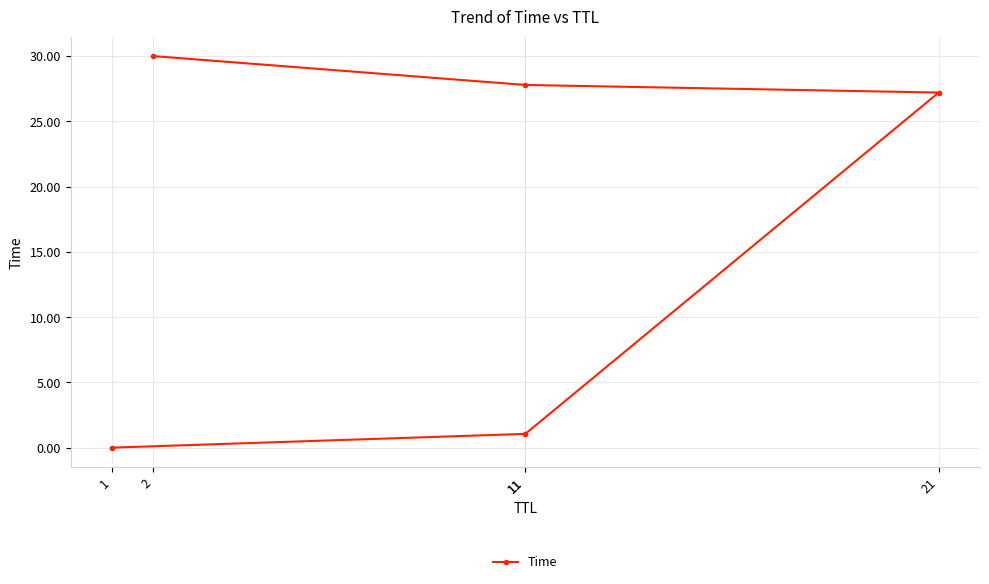

The chart shows a value of 0.0 at 1. True or false?

False